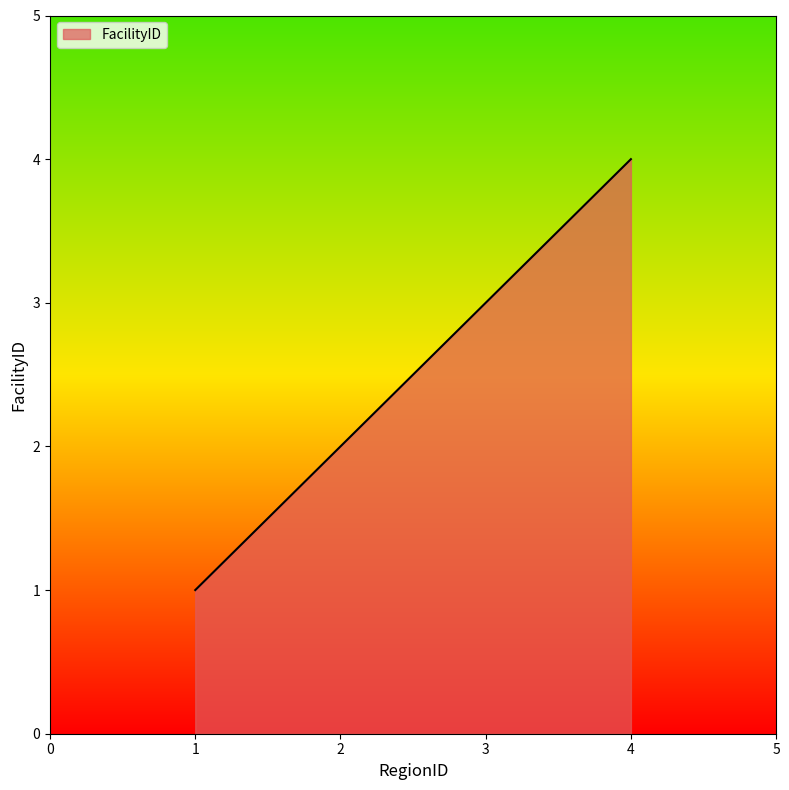

True or false: there are more than 0 points higher than both neighbors.

False